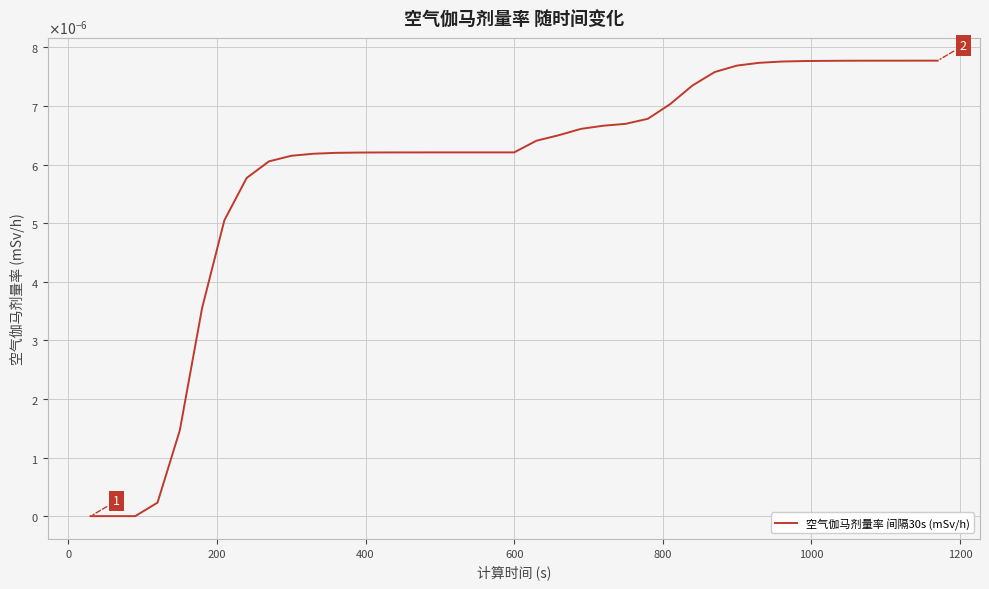

True or false: the data has more than 1 interior local peaks.

False